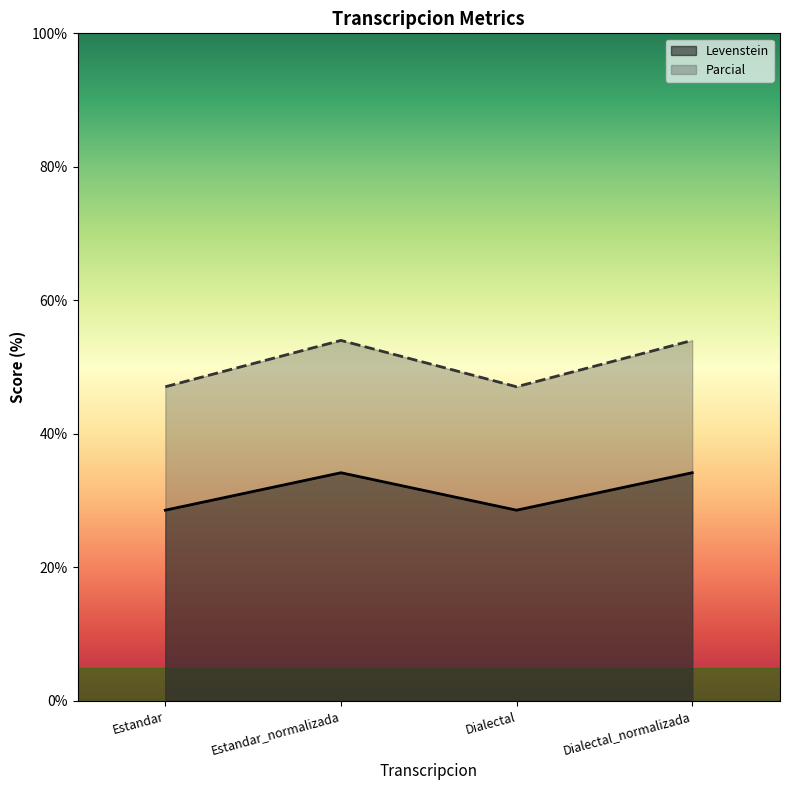

At Estandar, list the series in order from largest to smallest.

Parcial, Levenstein